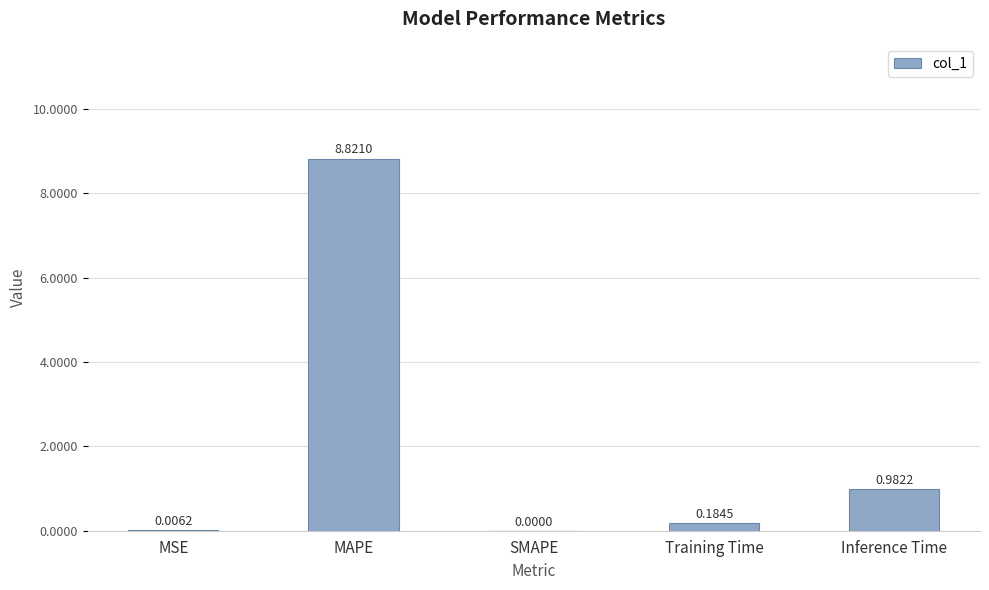

At which label is the value closest to 4?

Inference Time